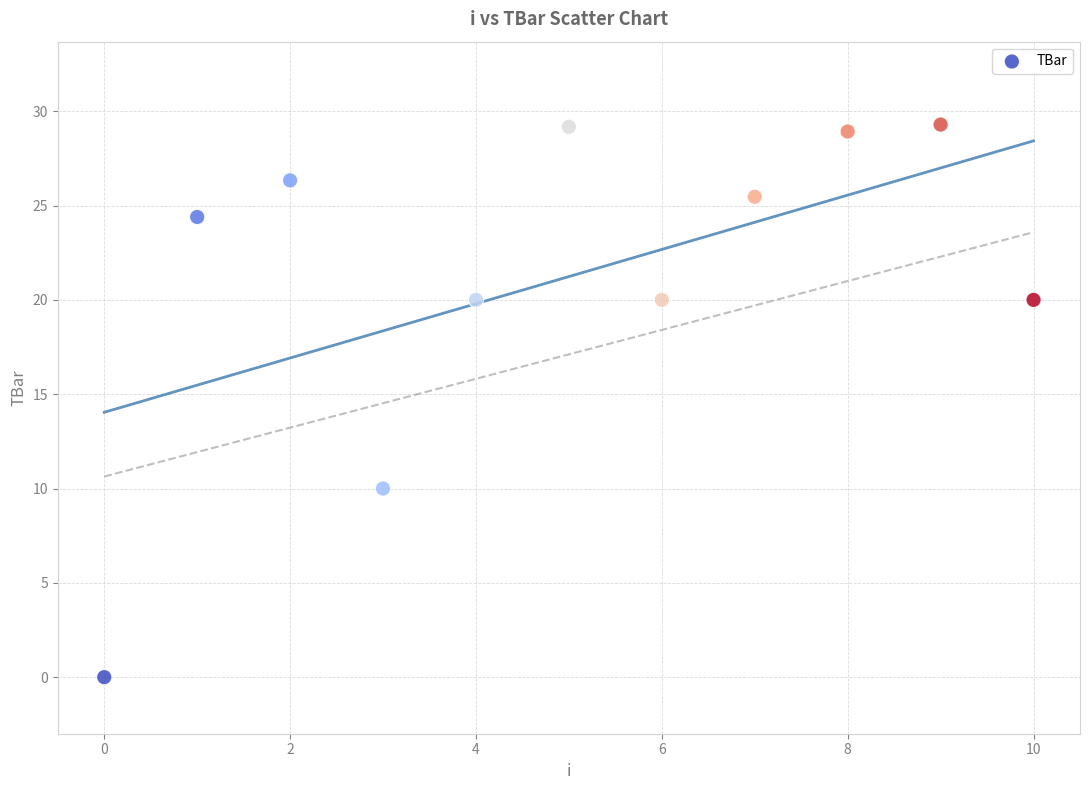

What is the range of Y values (max minus min)?

29.3